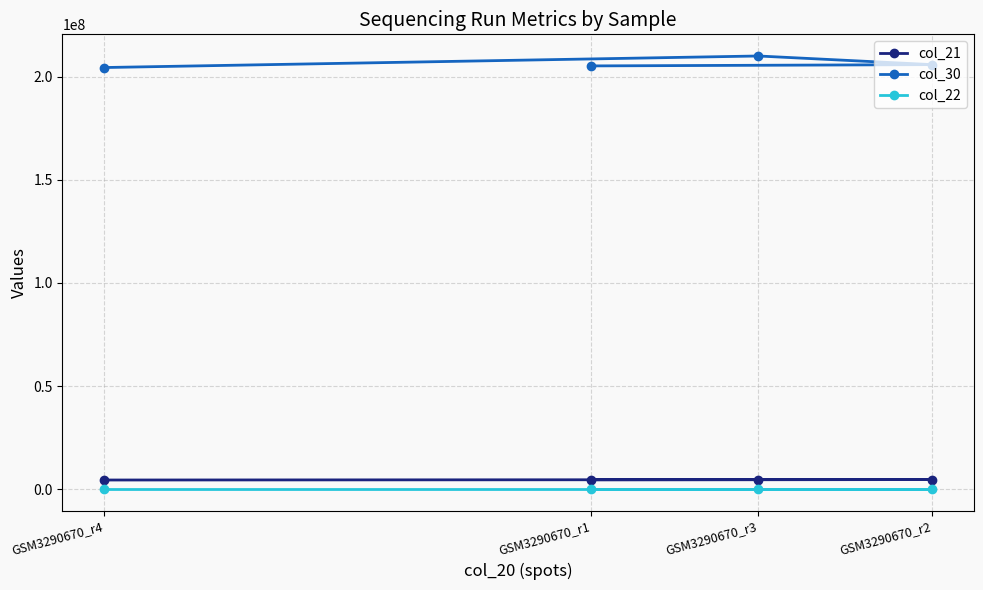

Count the col_30 values in the range 205357504 to 210172050.

3